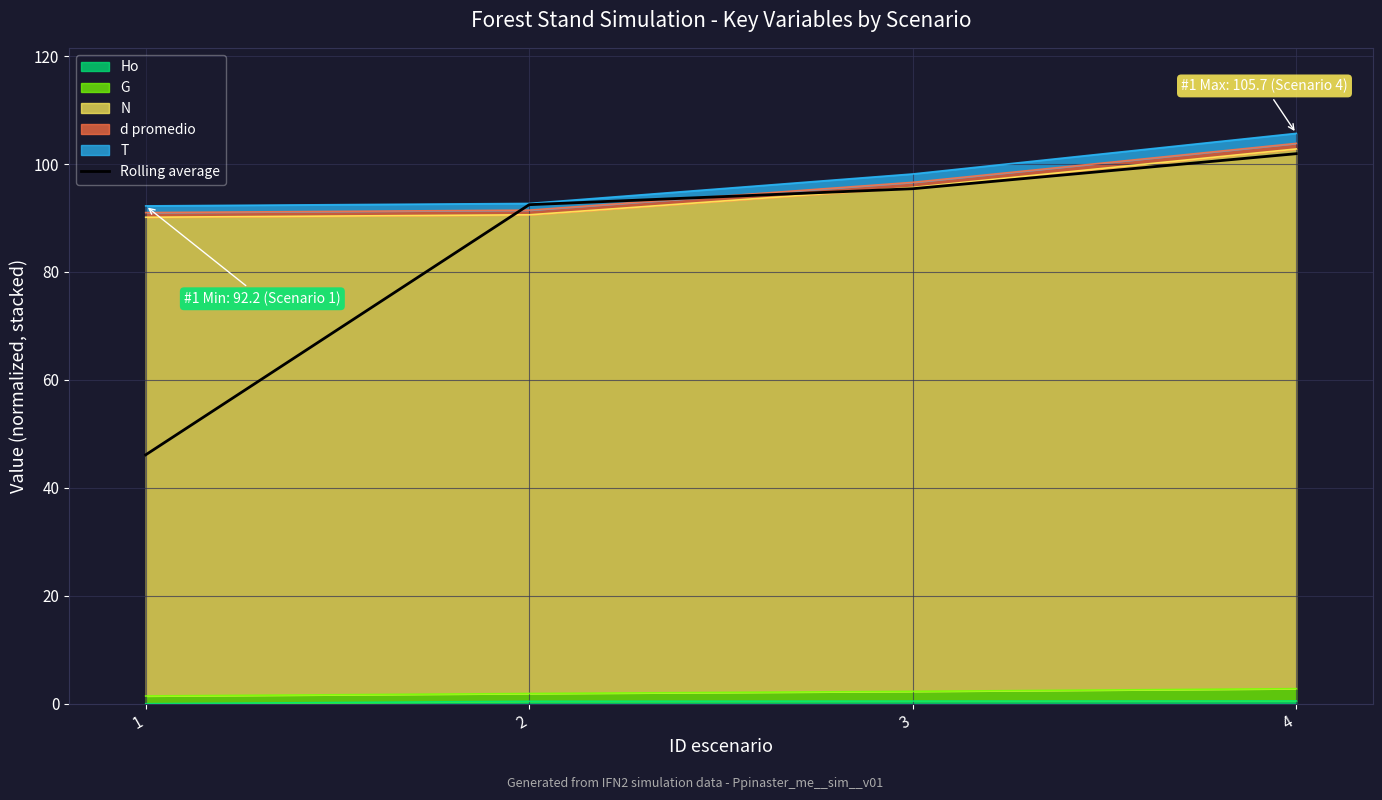

True or false: the data shows 101.9 at 4.

True